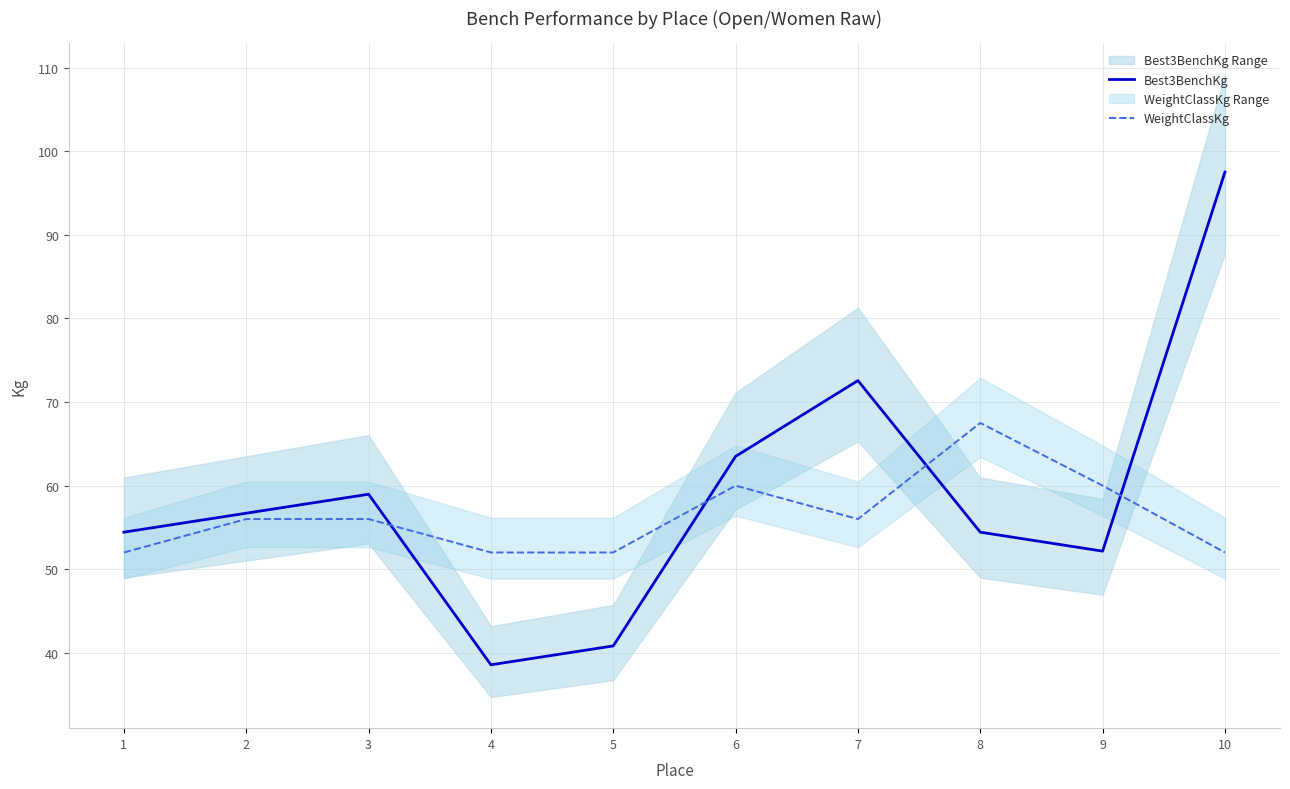

Reading right to left, transcribe all the data shown in this chart.

Best3BenchKg: 97.5	52.2	54.4	72.6	63.5	40.8	38.6	59.0	56.7	54.4
WeightClassKg: 52.0	60.0	67.5	56.0	60.0	52.0	52.0	56.0	56.0	52.0